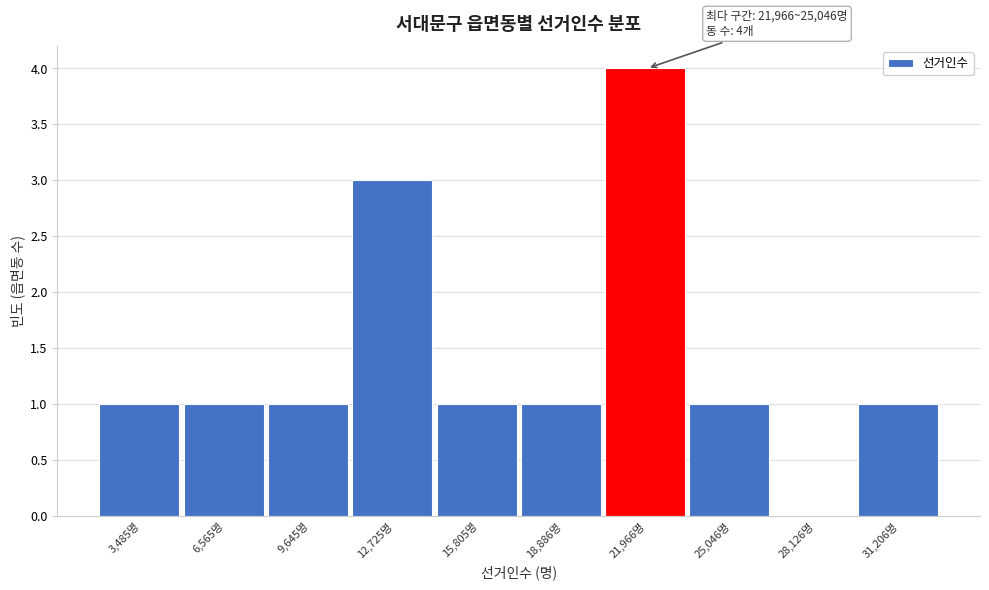

Reading right to left, what are all the values shown in this chart?

31,206명=1	28,126명=0	25,046명=1	21,966명=4	18,886명=1	15,805명=1	12,725명=3	9,645명=1	6,565명=1	3,485명=1